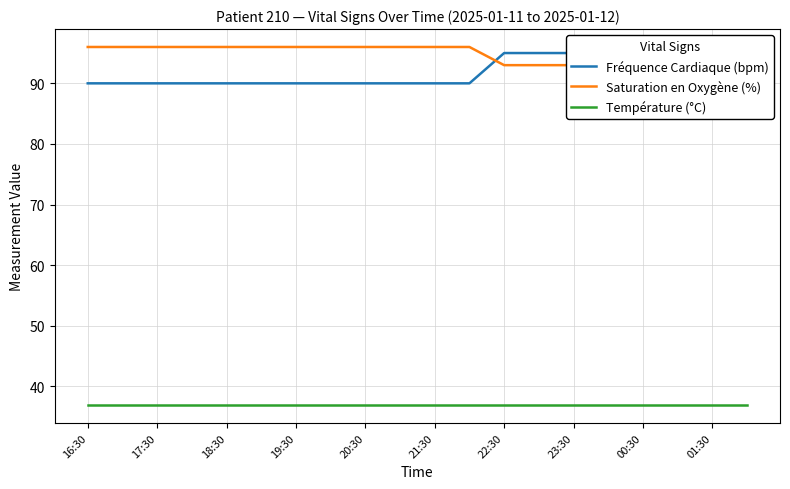

Which category has the highest value across all series?

16:30